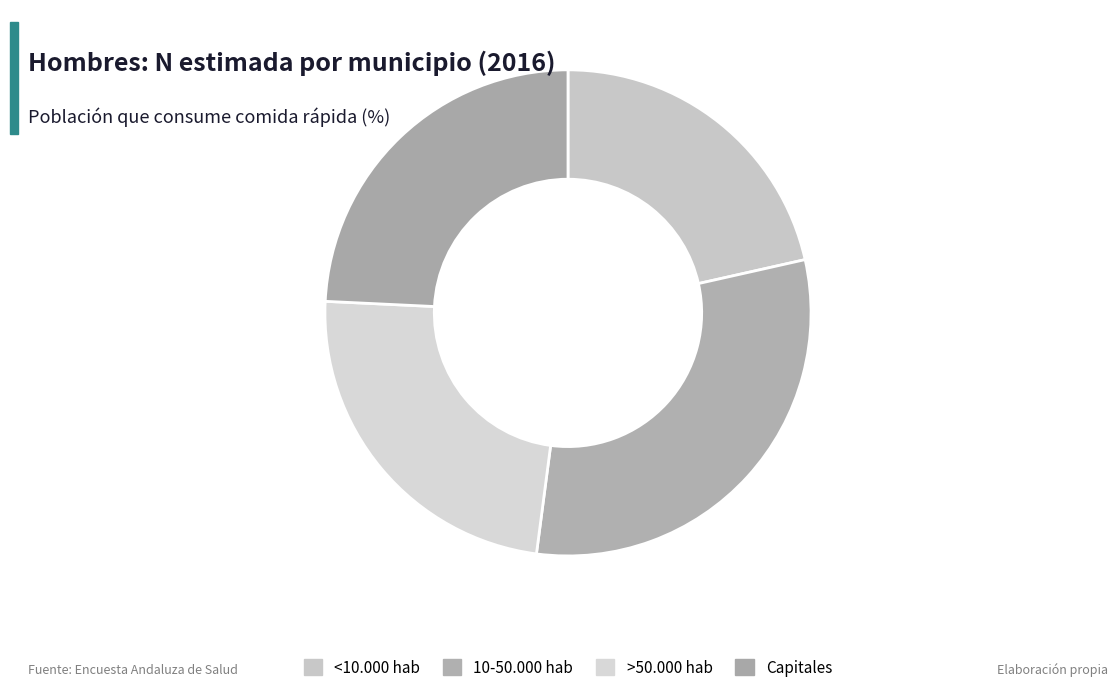

How many slices are in this pie chart?

4